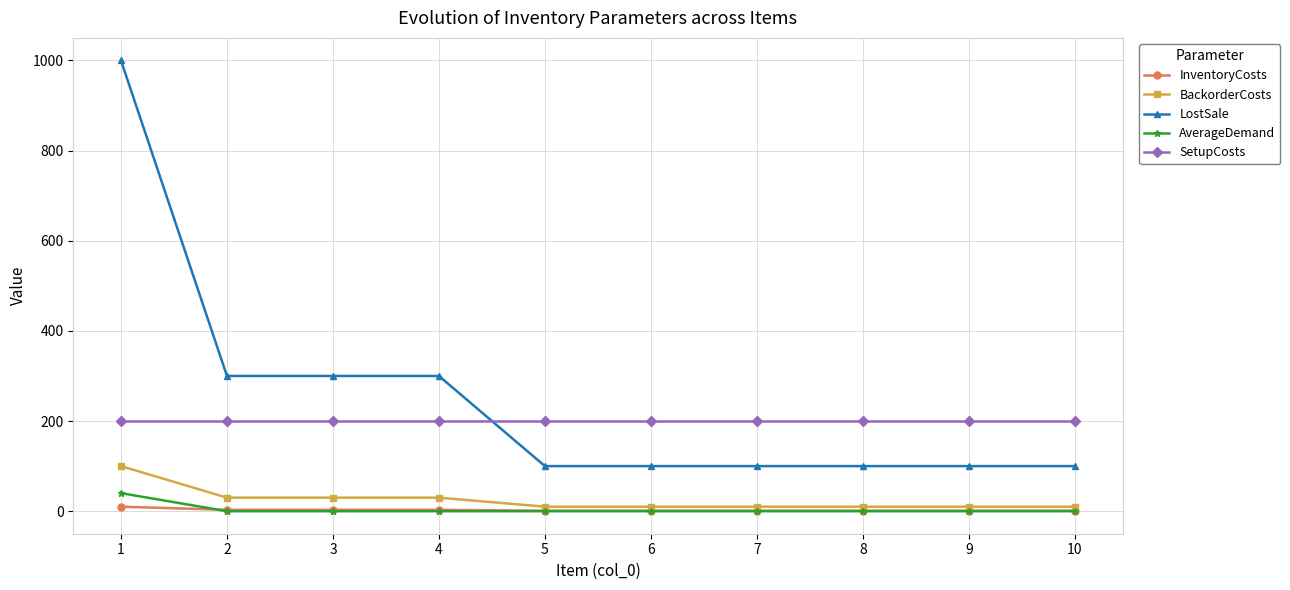

True or false: AverageDemand and LostSale cross at least once.

False